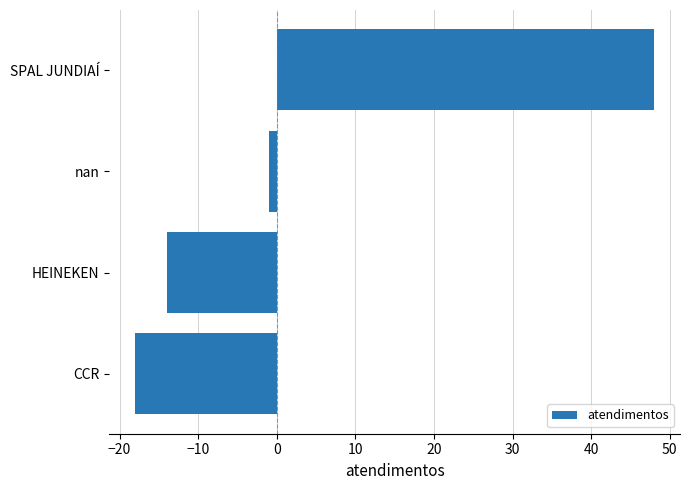

How many negative values are there?

3